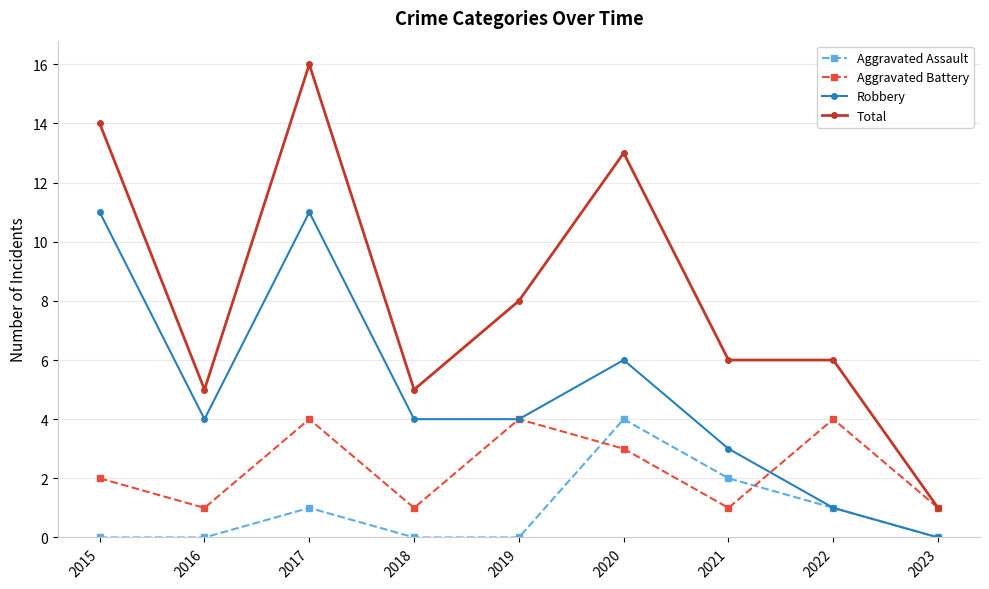

Reading left to right, extract all data points from this chart.

Aggravated Assault: 0	0	1	0	0	4	2	1	0
Aggravated Battery: 2	1	4	1	4	3	1	4	1
Robbery: 11	4	11	4	4	6	3	1	0
Total: 14	5	16	5	8	13	6	6	1